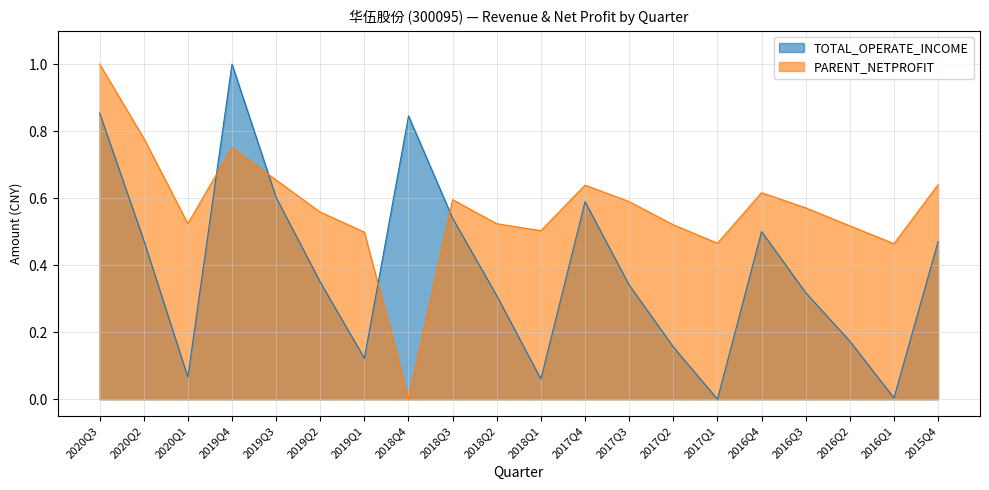

True or false: TOTAL_OPERATE_INCOME has more than 0 points higher than both neighbors.

True